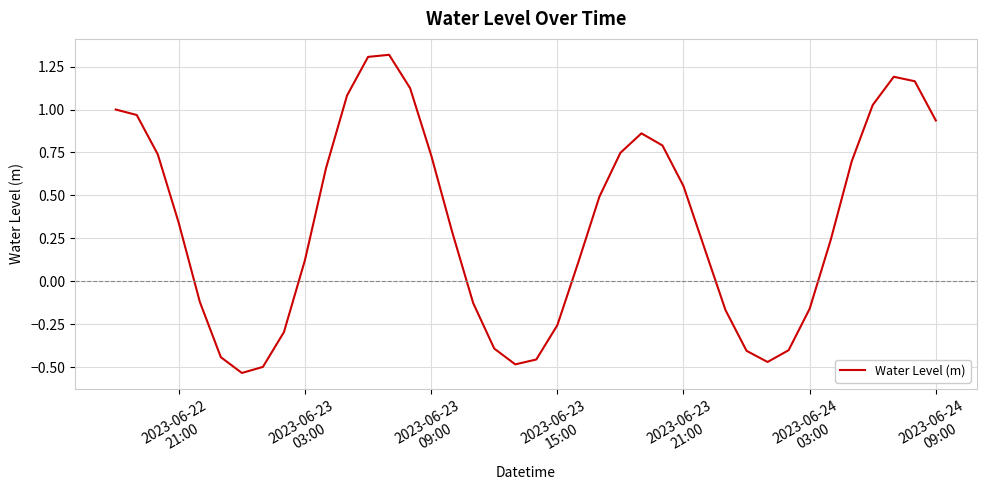

How many series are shown in this chart?

1